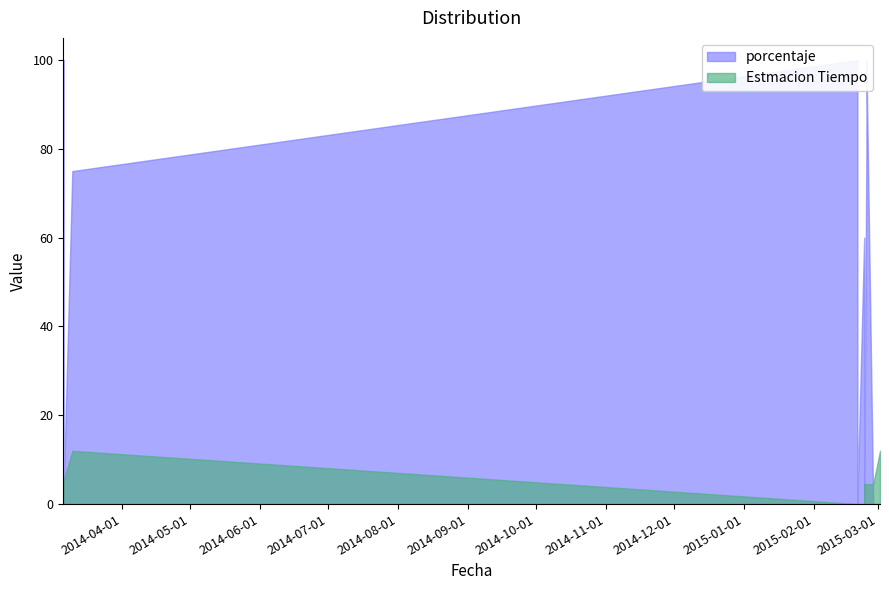

List the labels in order of Estmacion Tiempo value, smallest first.

2014-03-06, 2015-02-20, 2015-02-20, 2015-02-23, 2015-02-23, 2015-02-24, 2015-02-24, 2015-02-27, 2015-02-27, 2014-03-06, 2014-03-10, 2015-03-02